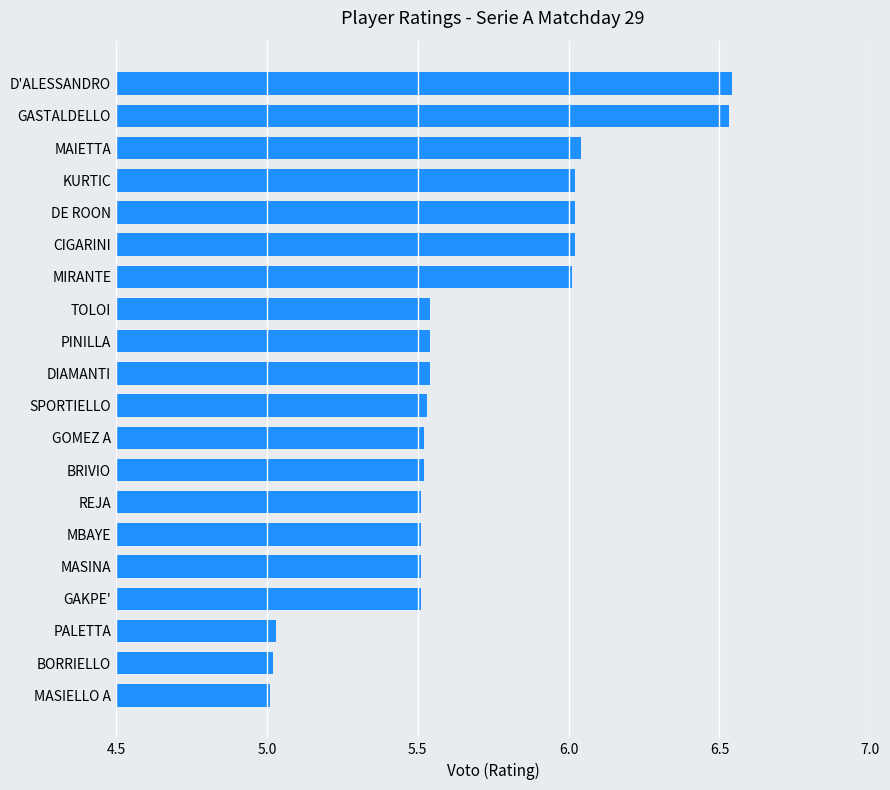

What is the change in value from BRIVIO to PALETTA?

-0.5